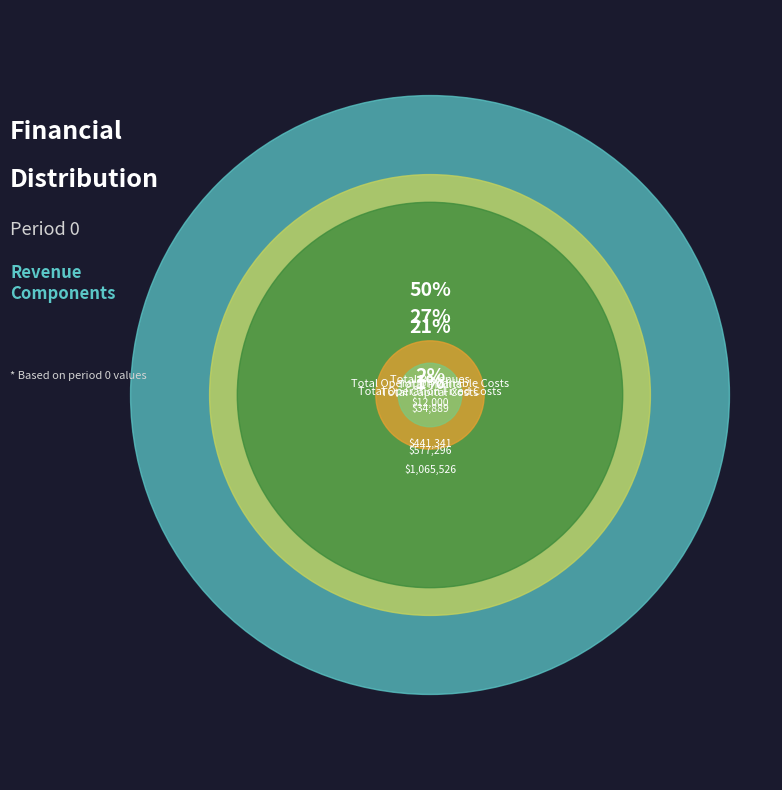

Rank the categories by value from lowest to highest.

Total Capital Costs, Total Operation Fixed Costs, Total Profits, Total Operation Variable Costs, Total Revenues